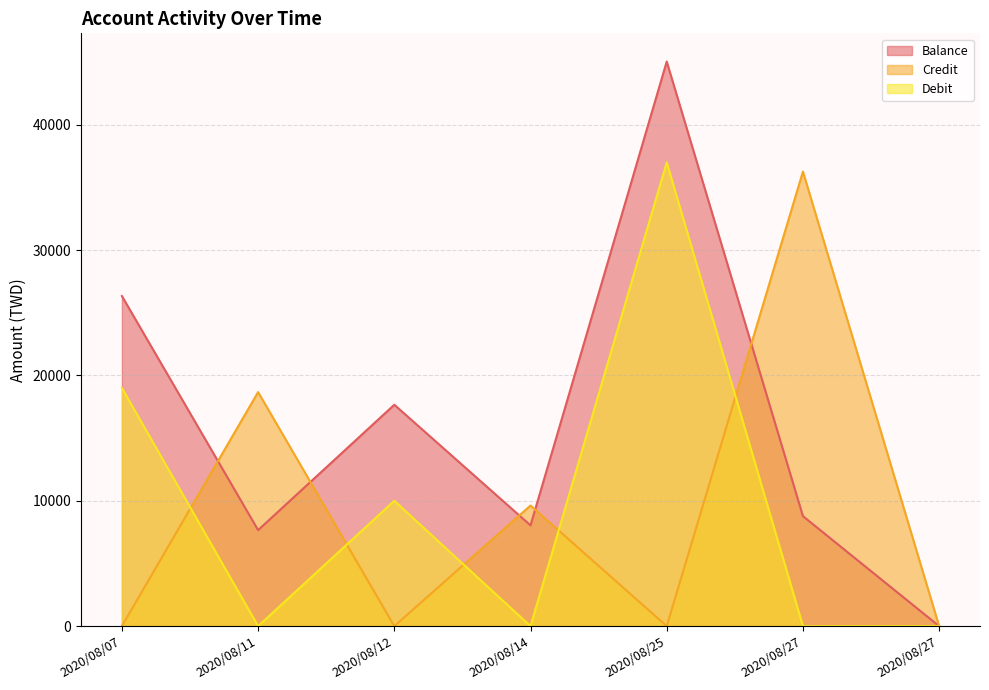

Where is Debit nearest to the value 18500?

2020/08/07